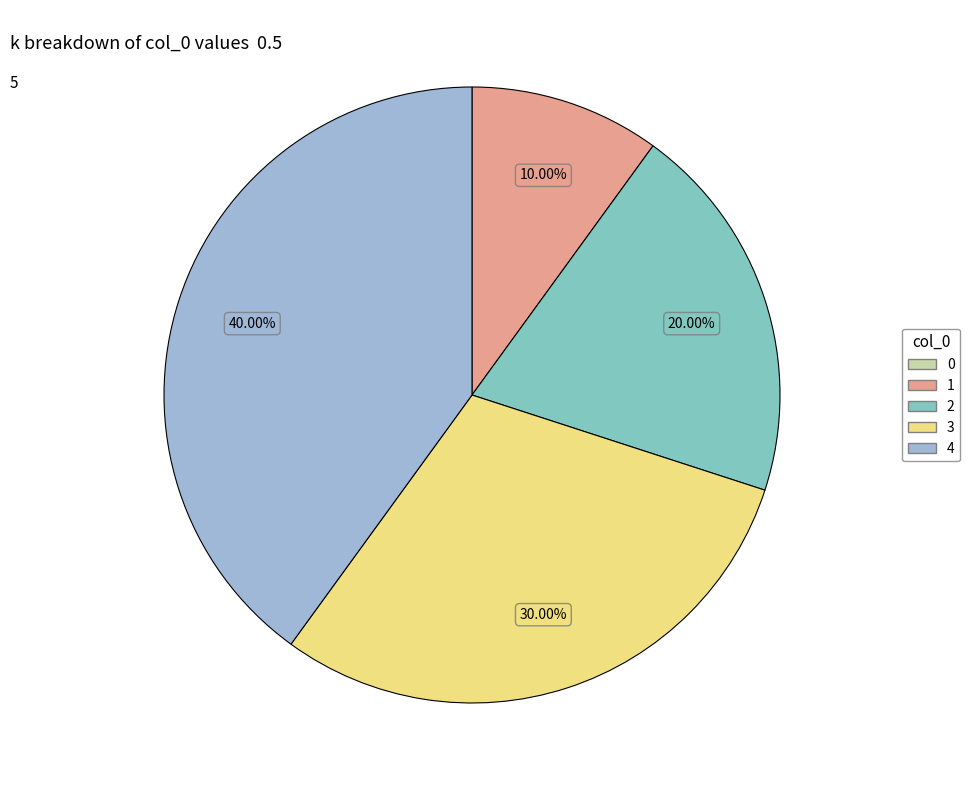

Is the sum of 4 and 2 greater than half?

Yes